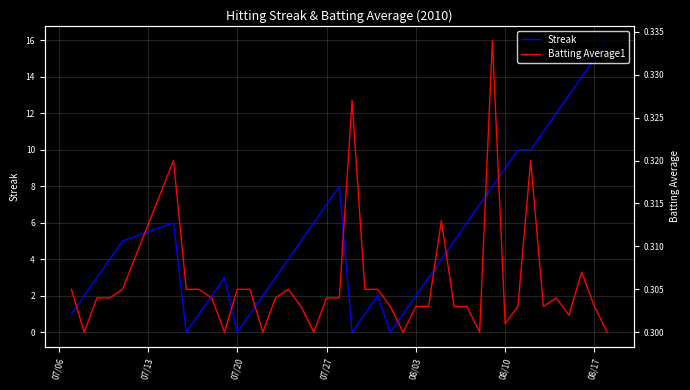

How many interior local valleys does the Batting Average1 series have?

9